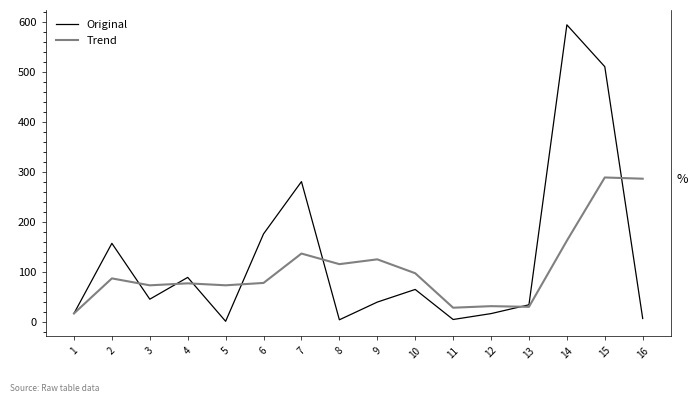

Which series has the widest spread of values?

Original